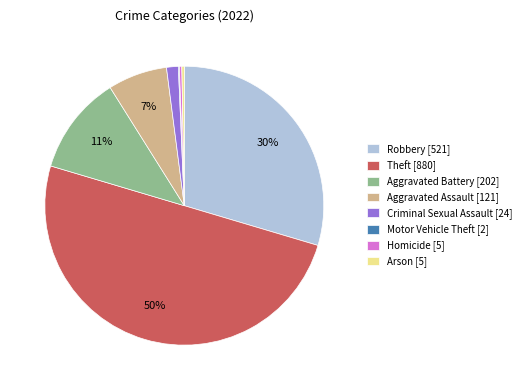

To the nearest percent, what portion does Aggravated Assault [121] represent?

7%